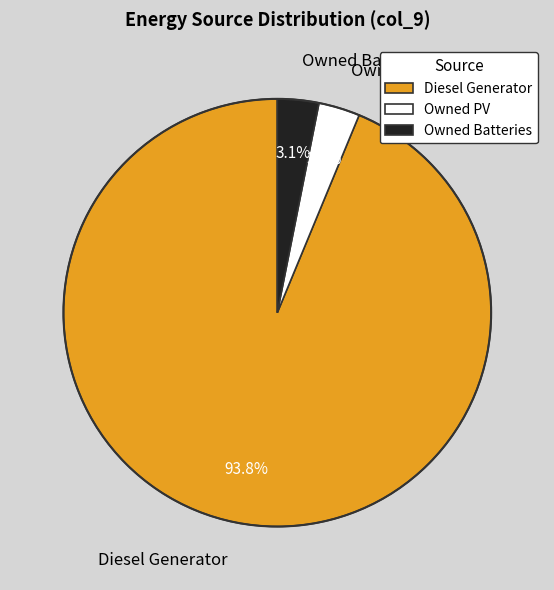

How many segments does this pie chart have?

3